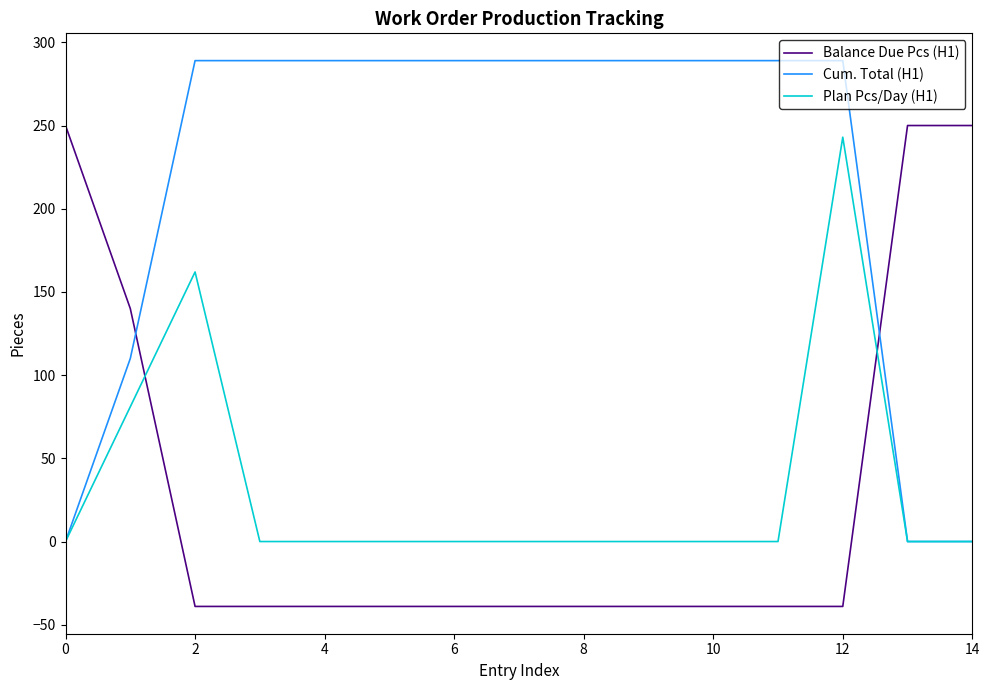

After their last crossing, which series has the higher values: Cum. Total (H1) or Balance Due Pcs (H1)?

Balance Due Pcs (H1)